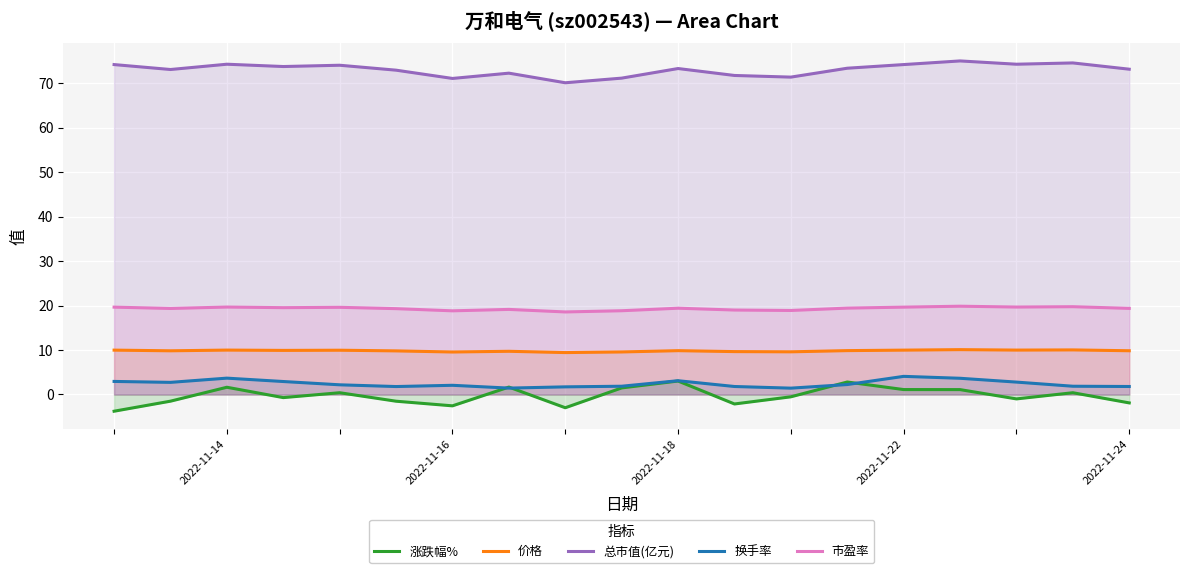

What is the value of the 市盈率 point at the 12th from the left?

19.0